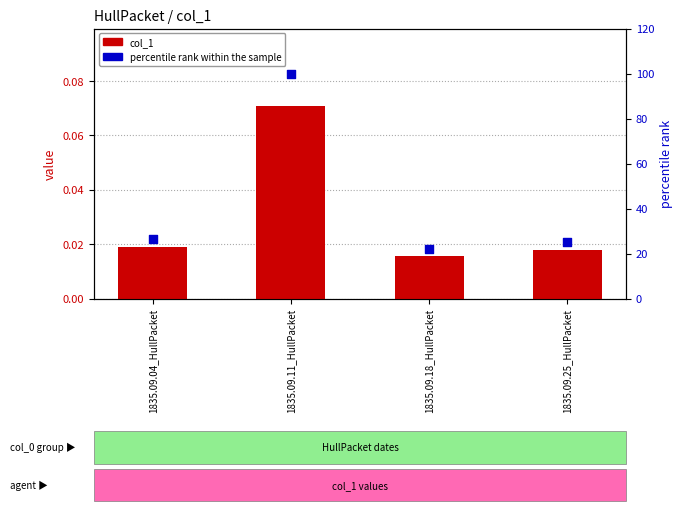

What are all the series names shown in the legend?

col_1, percentile rank within the sample